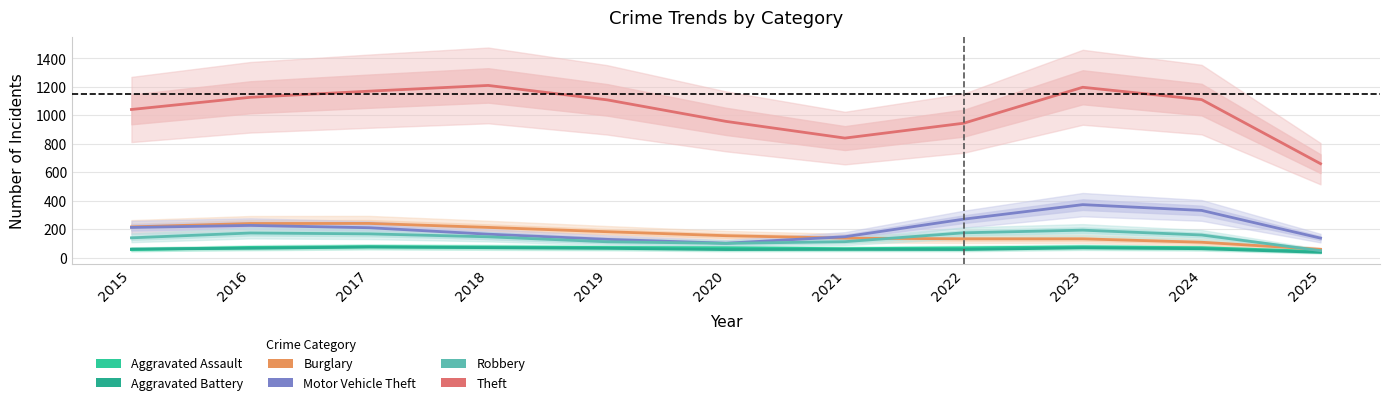

True or false: Theft has more than 1 interior local peaks.

True